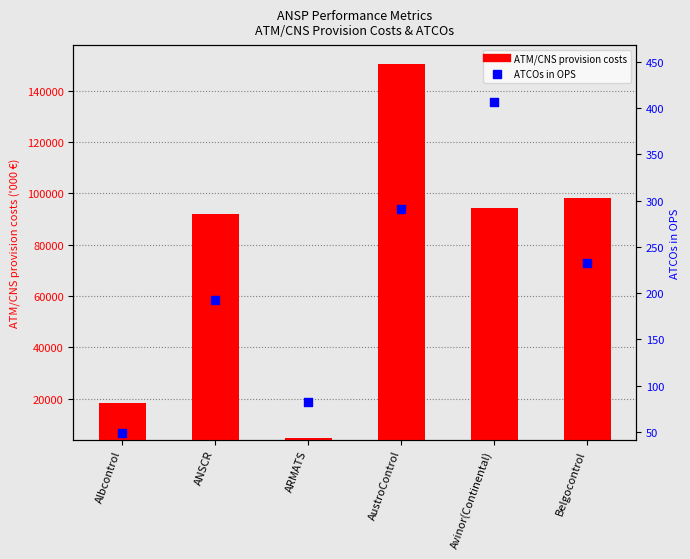

At how many categories does at least one series exceed 49442?

4